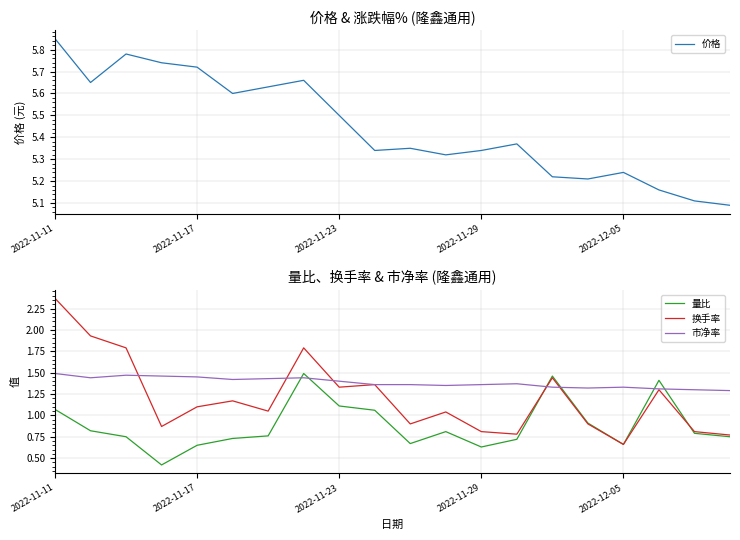

Reading left to right, what are all the values shown in this chart?

价格: 5.8	5.7	5.8	5.7	5.7	5.6	5.6	5.7	5.5	5.3	5.3	5.3	5.3	5.4	5.2	5.2	5.2	5.2	5.1	5.1
量比: 1.1	0.8	0.8	0.4	0.7	0.7	0.8	1.5	1.1	1.1	0.7	0.8	0.6	0.7	1.5	0.9	0.7	1.4	0.8	0.8
换手率: 2.4	1.9	1.8	0.9	1.1	1.2	1.1	1.8	1.3	1.4	0.9	1.0	0.8	0.8	1.4	0.9	0.7	1.3	0.8	0.8
市净率: 1.5	1.4	1.5	1.5	1.4	1.4	1.4	1.4	1.4	1.4	1.4	1.4	1.4	1.4	1.3	1.3	1.3	1.3	1.3	1.3